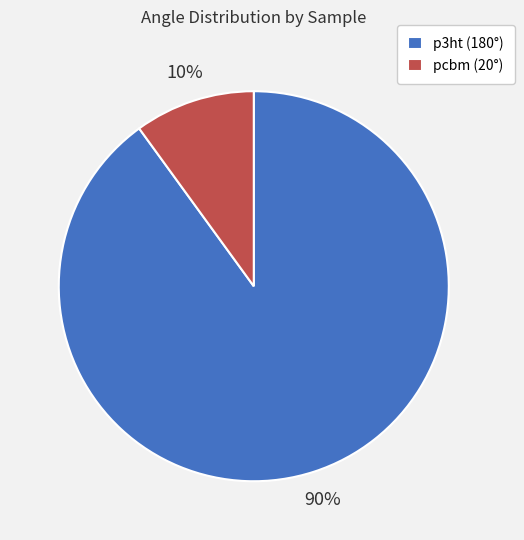

Combined, do p3ht (180°) and pcbm (20°) account for over 50%?

Yes